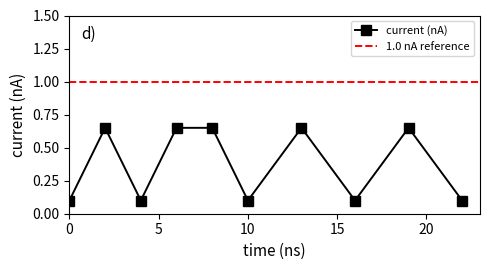

How many values are between 0 and 1?

10